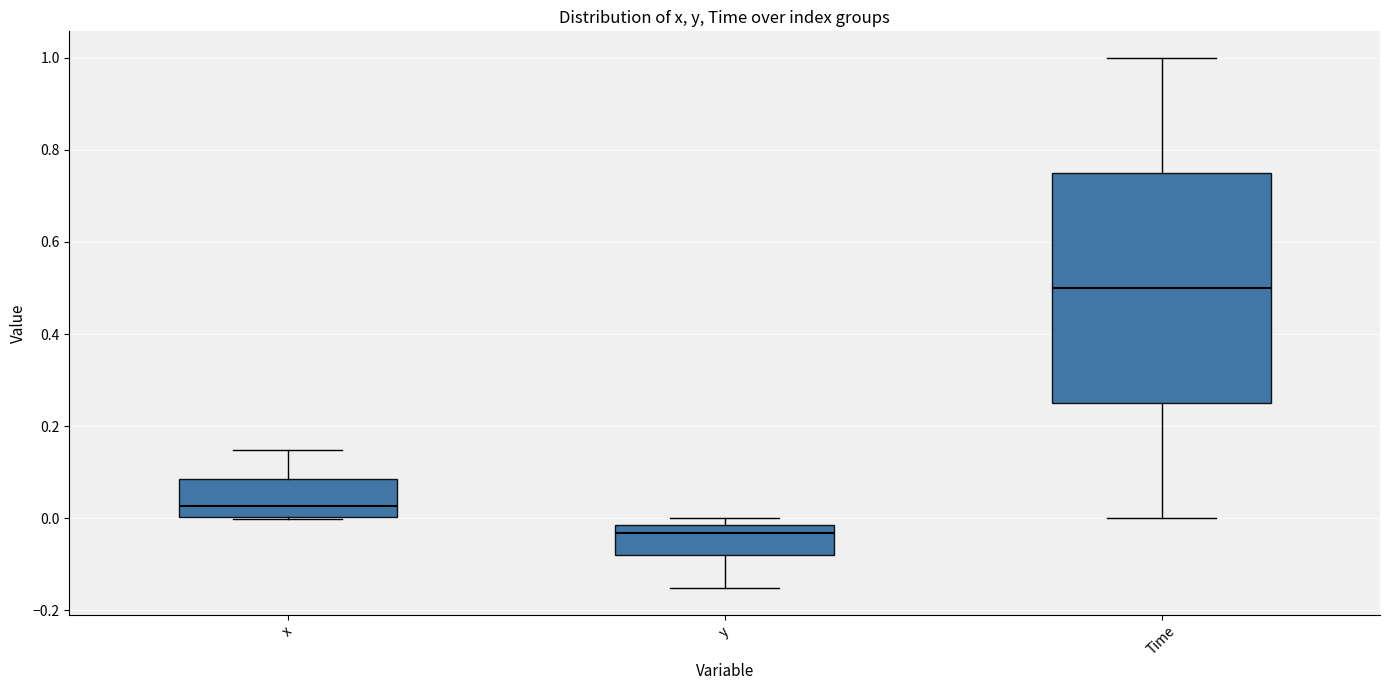

Reading left to right, read every box against the y-axis: the position of its median line, the range the box covers, and the ends of its whiskers. The values are not printed on the chart, so give them approximately, as read against the axis.

x: median 0.02, box 0.00 to 0.08, whiskers 0.00 to 0.14
y: median -0.04, box -0.08 to -0.02, whiskers -0.16 to 0.00
Time: median 0.50, box 0.26 to 0.76, whiskers 0.00 to 1.00